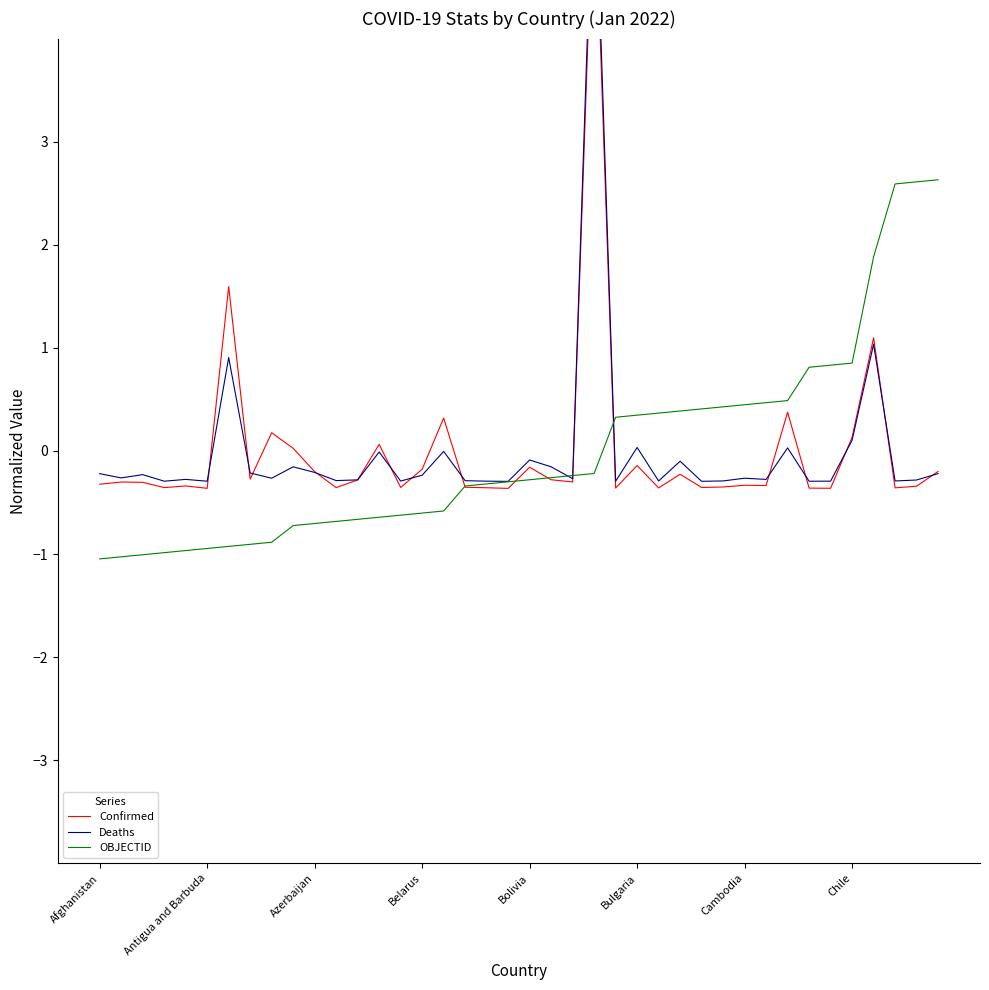

Count the number of data series in this chart.

3